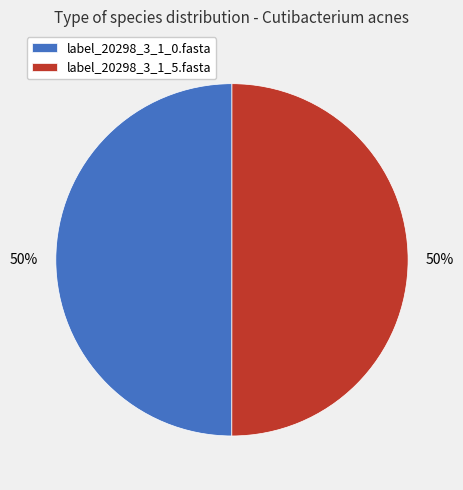

How many segments does this pie chart have?

2